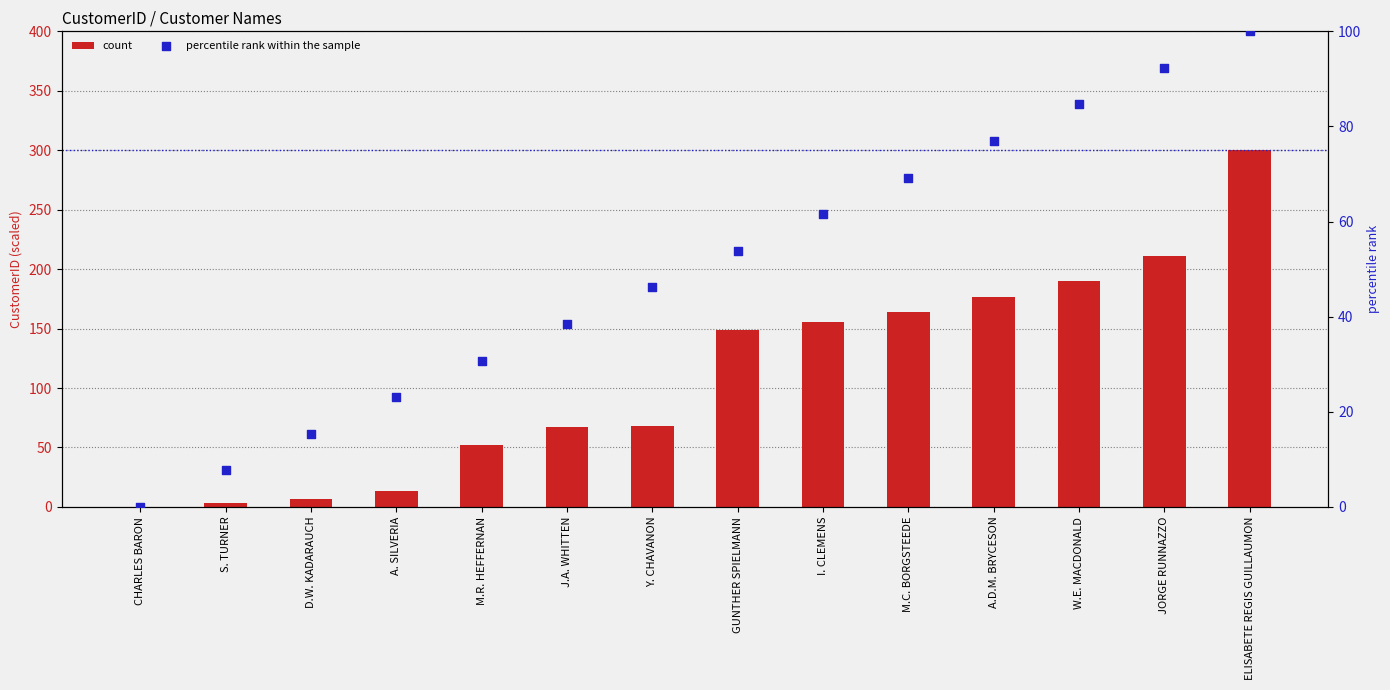

Which series has the widest spread of Y values?

count